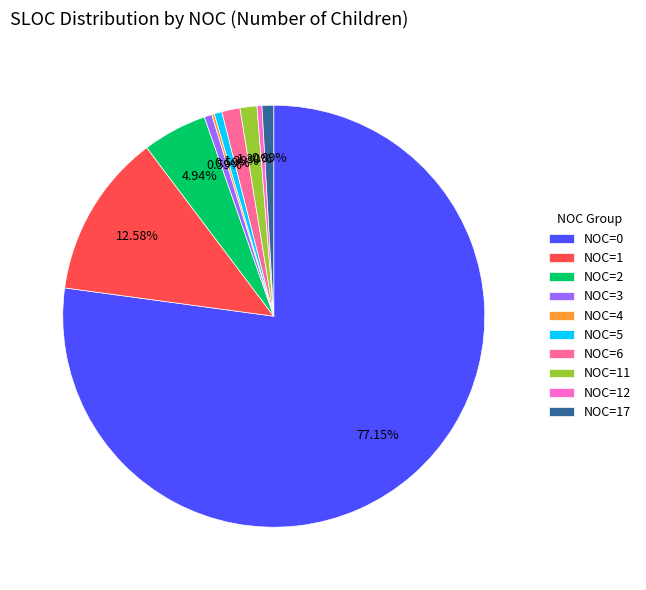

Is it true that NOC=12 is 8% of the pie?

False